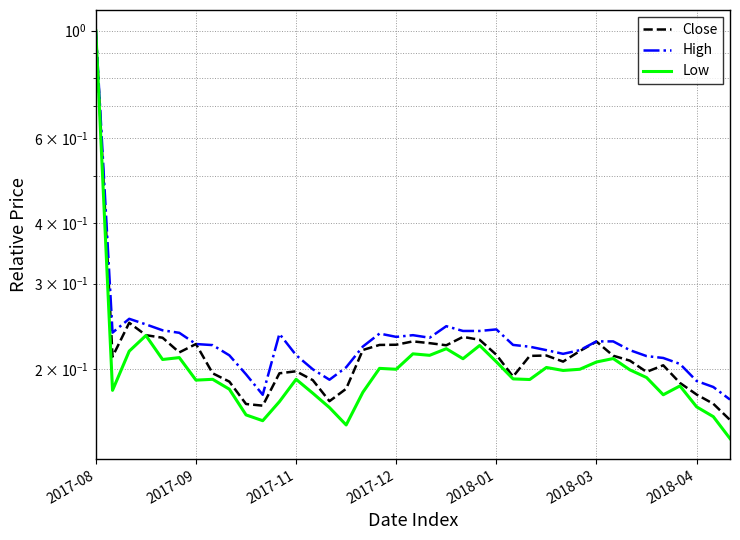

What is the difference between the maximum and minimum values in the Low series?

0.9